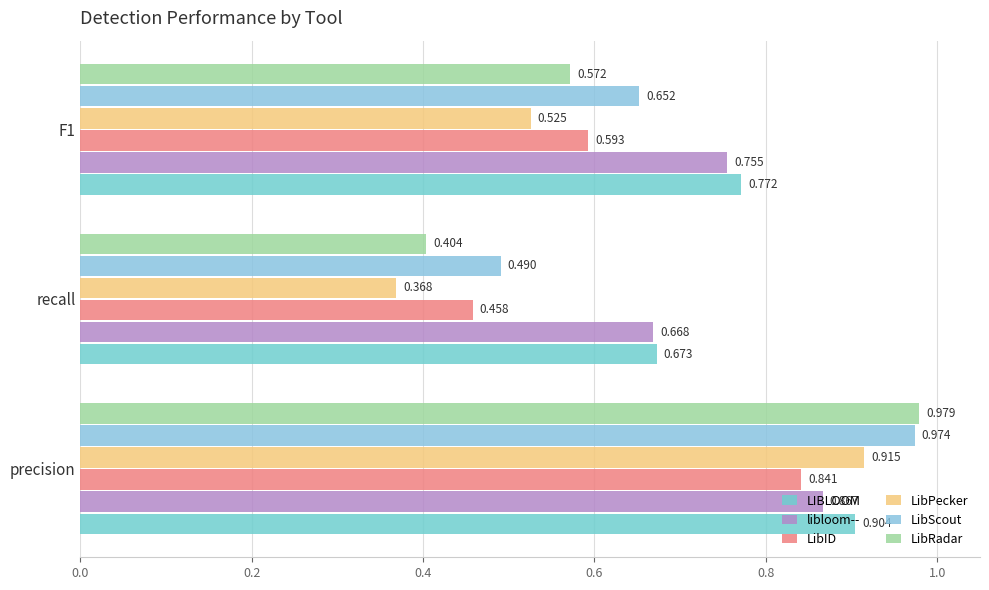

What is the difference between the maximum and minimum values in the LibPecker series?

0.5